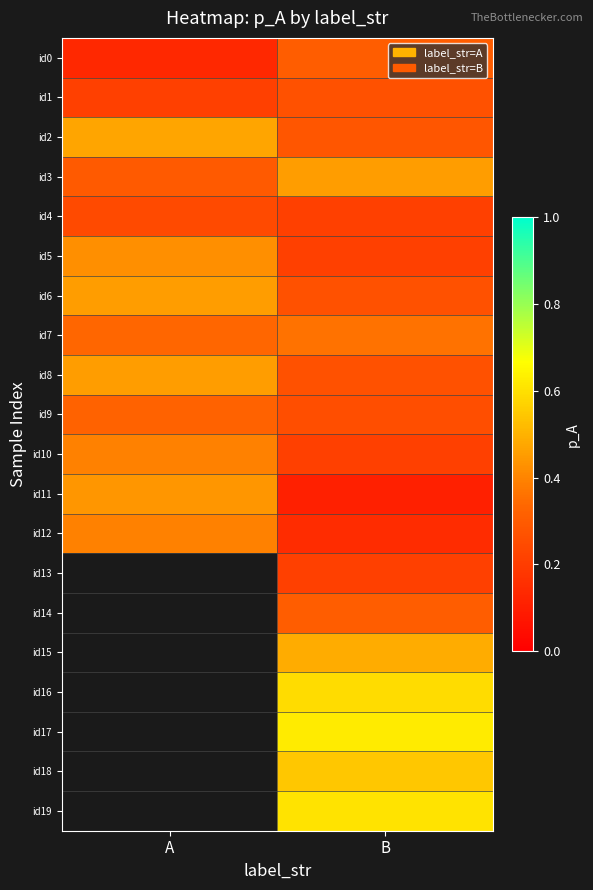

Count the number of data series in this chart.

20